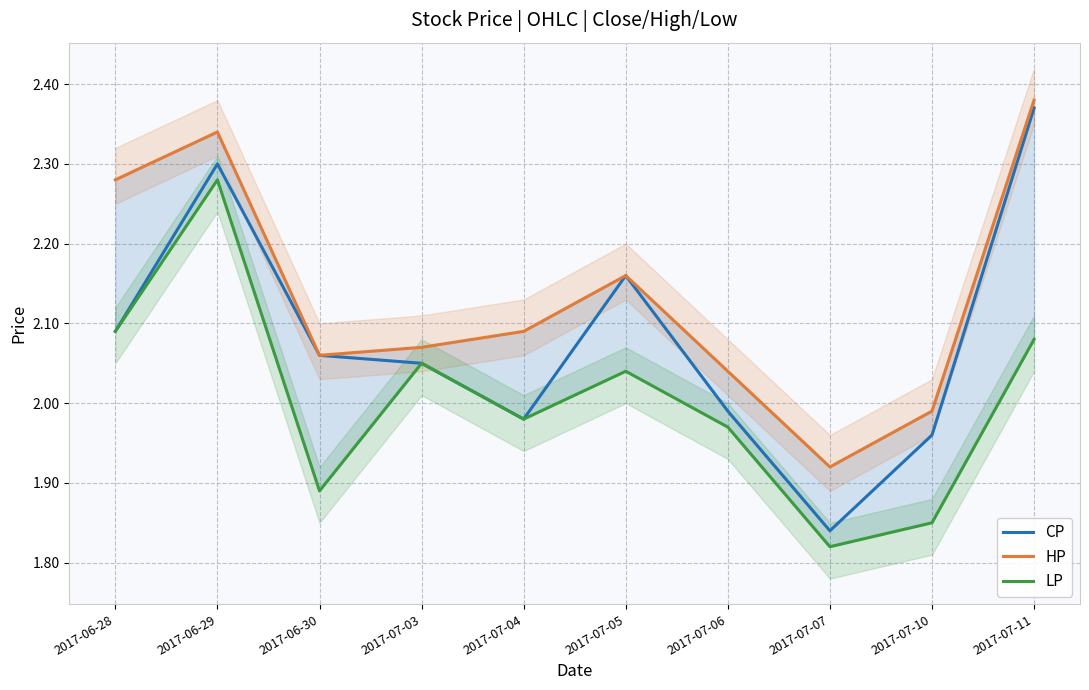

What is the sum of the LP values at 2017-07-10 and 2017-07-07?

3.7